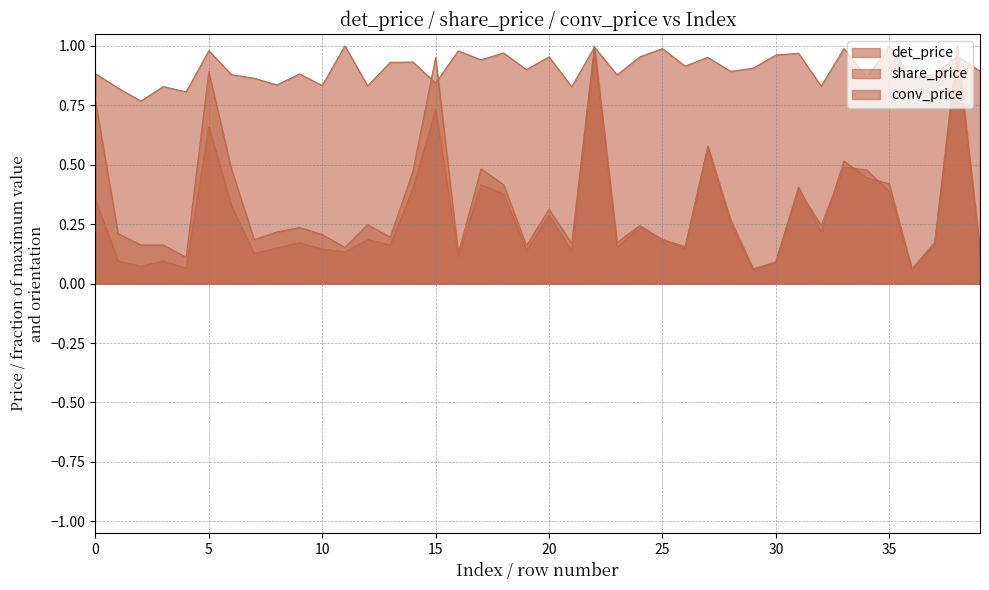

How many lines are shown in the chart?

3